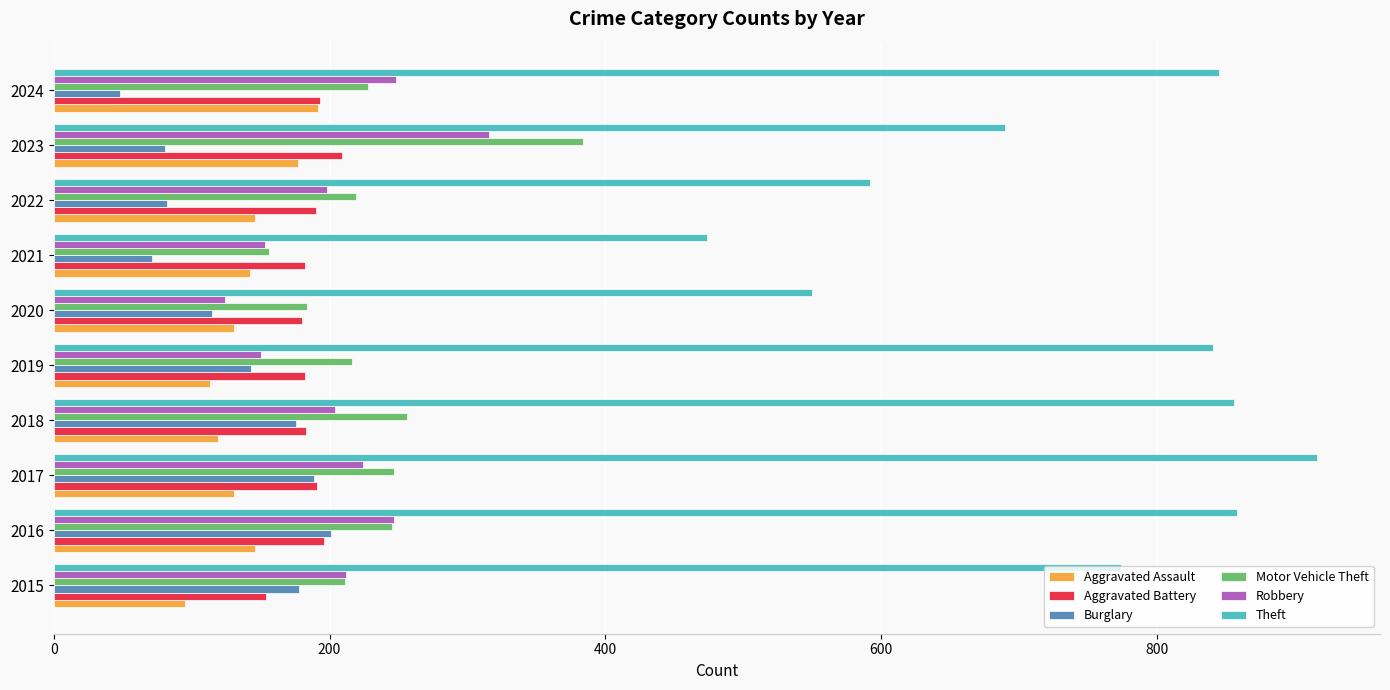

Which category has the lowest value in the Motor Vehicle Theft series?

2021